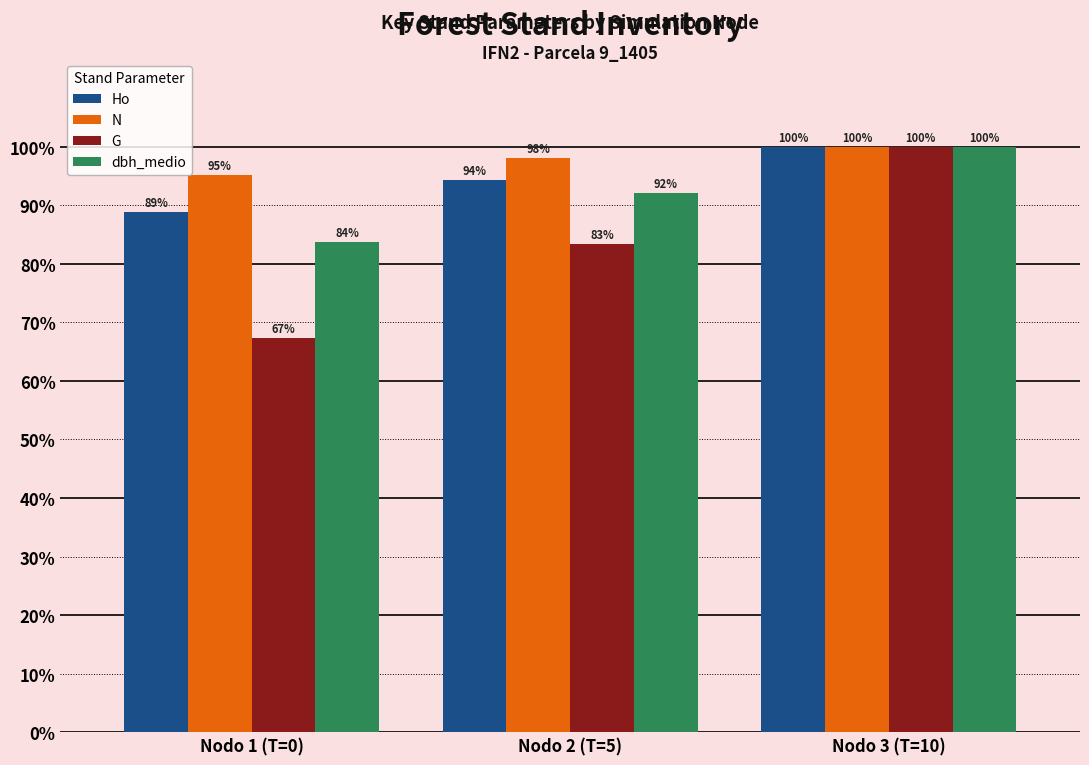

The N series shows 137.1 at Nodo 3 (T=10). True or false?

False